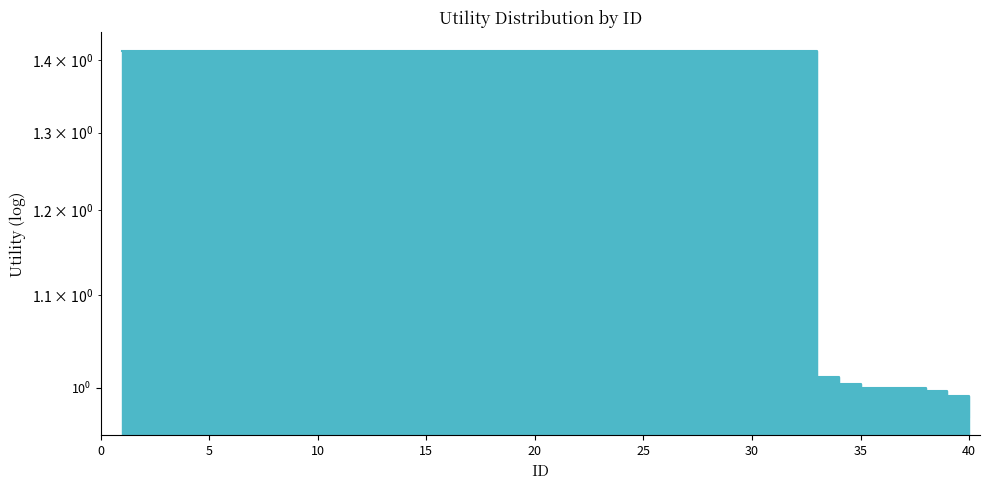

What is the maximum value shown in the chart?

1.4